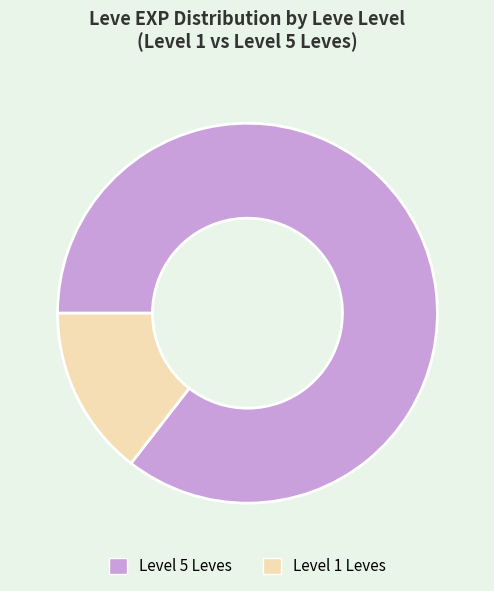

Is there any slice that represents more than half of the pie?

Yes